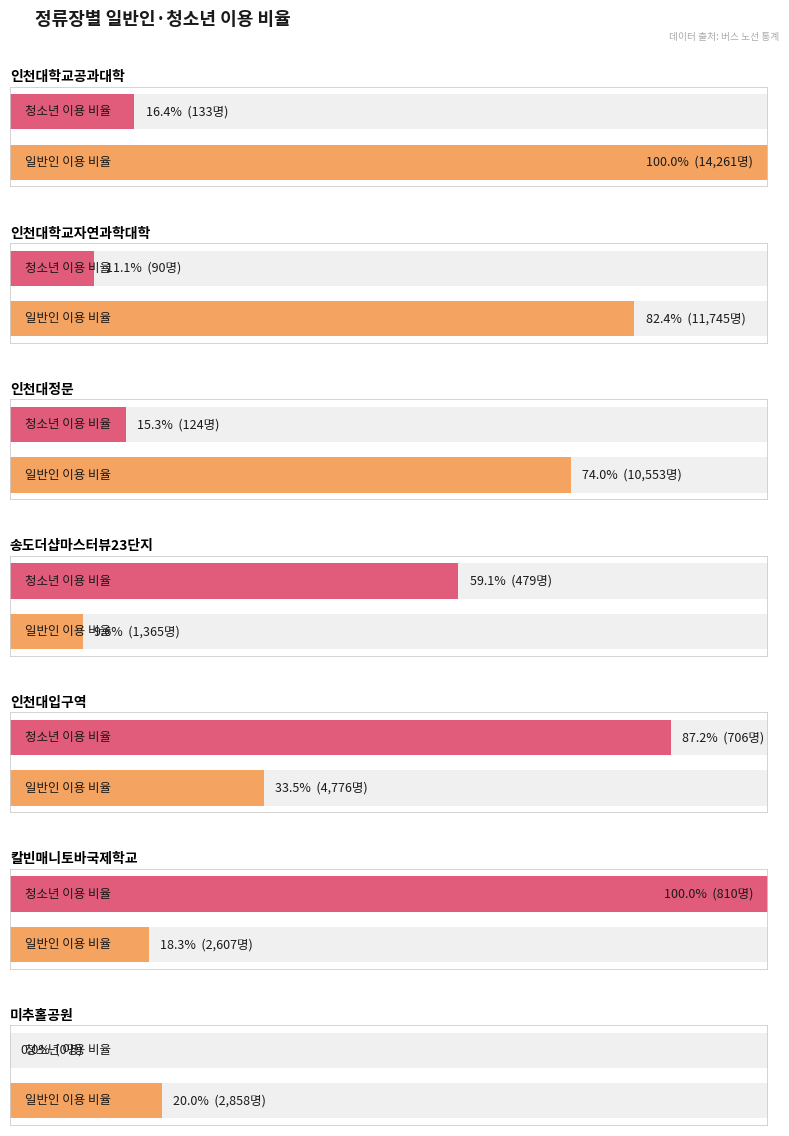

The 국가유공자 series shows 5 at 인천대정문. True or false?

False